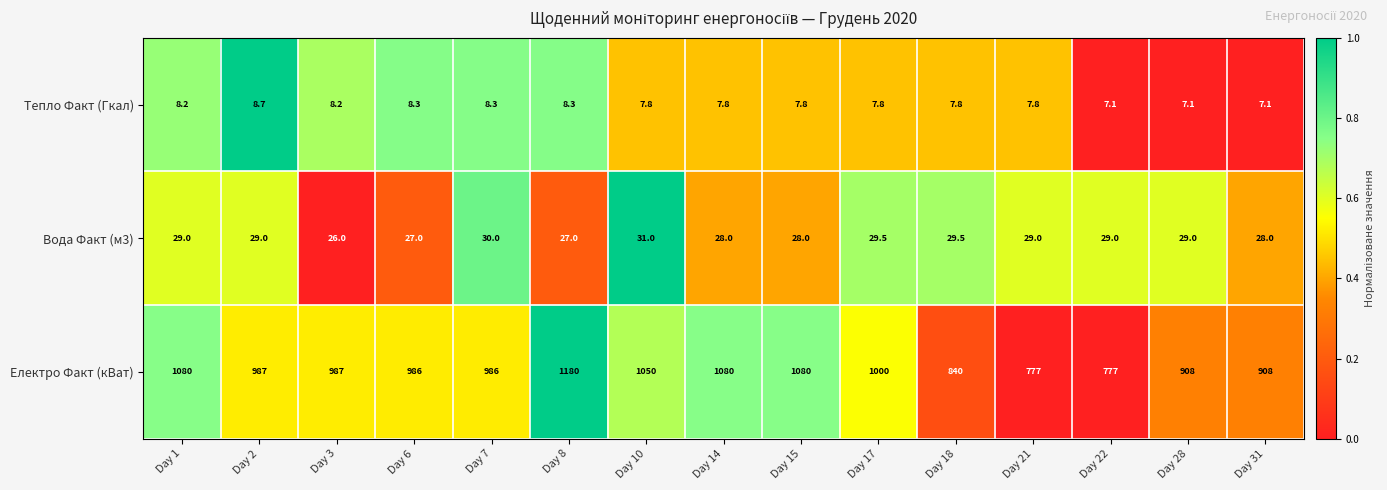

The value of Електро Факт (кВат) at Day 3 is 376.4. True or false?

False